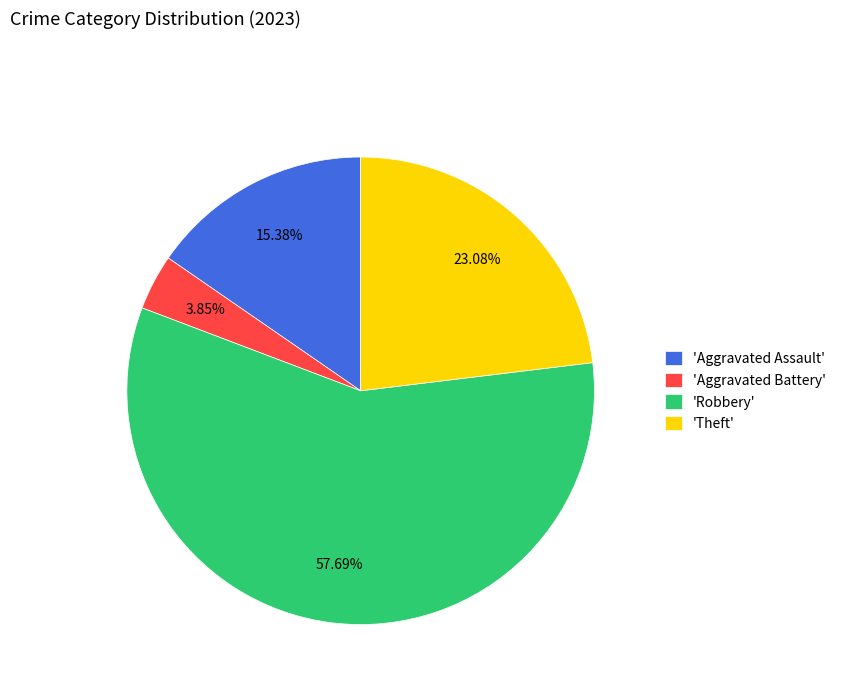

Which slice represents more than half of the pie?

'Robbery'